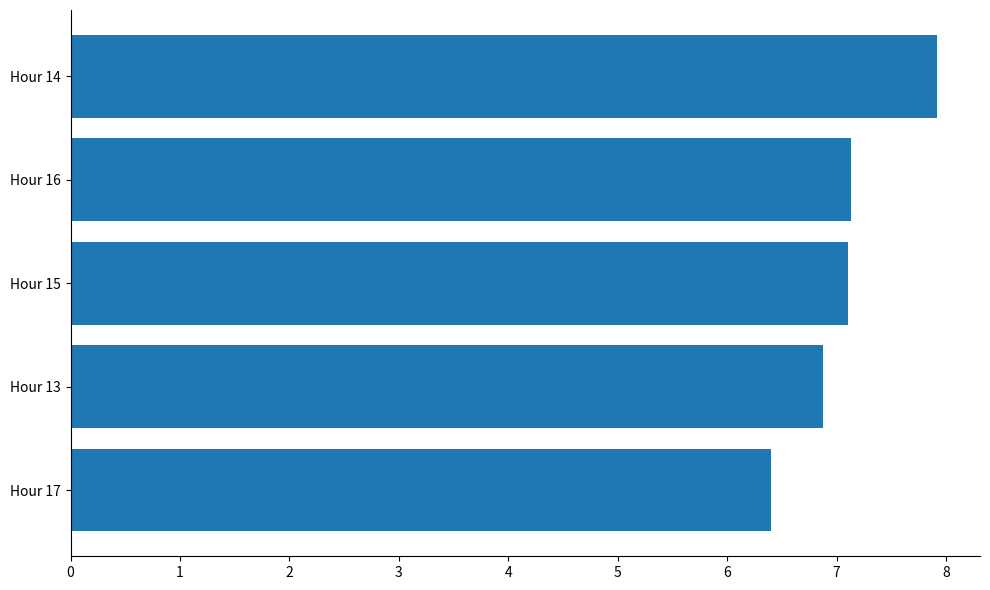

Reading bottom to top, extract all data points from this chart.

Hour 17=6.4	Hour 13=6.9	Hour 15=7.1	Hour 16=7.1	Hour 14=7.9